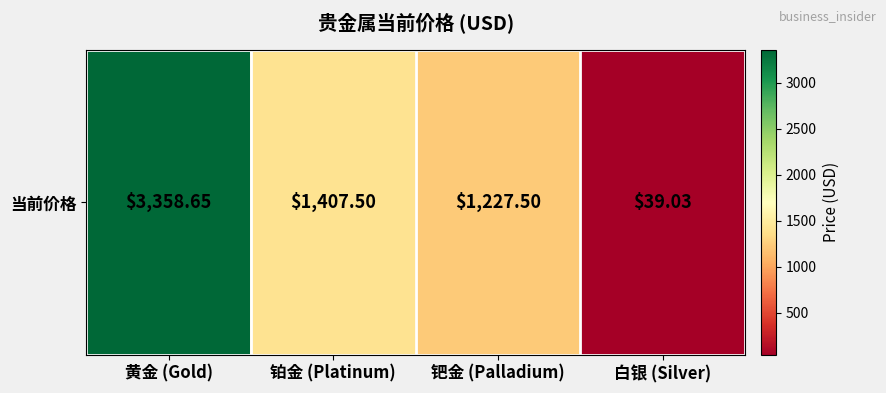

What is the sum of the values at 黄金 (Gold) and 钯金 (Palladium)?

4586.1